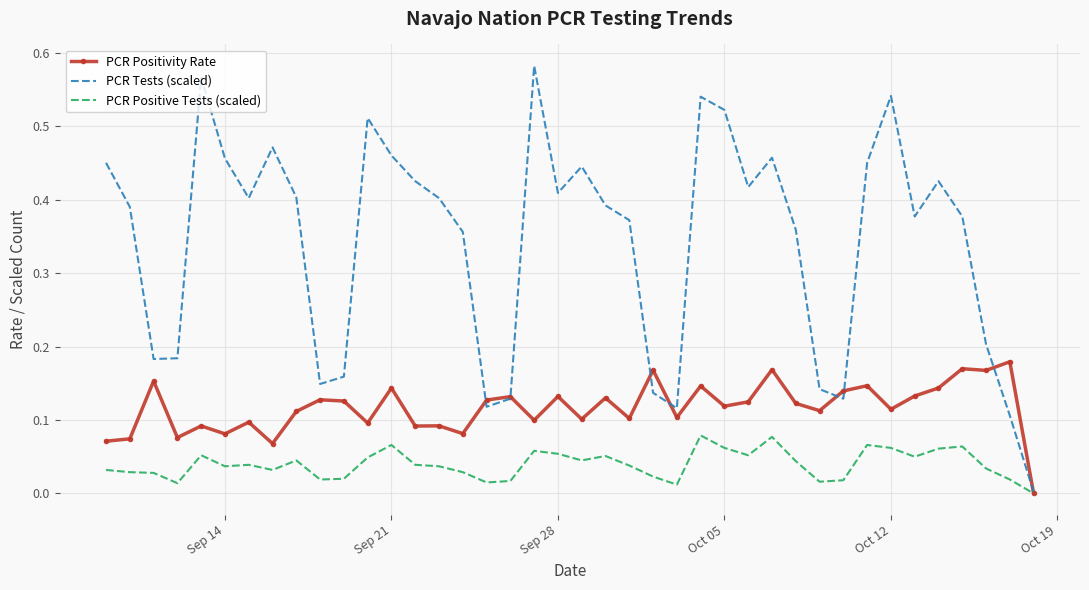

Which series has the widest spread of values?

PCR Tests (scaled)